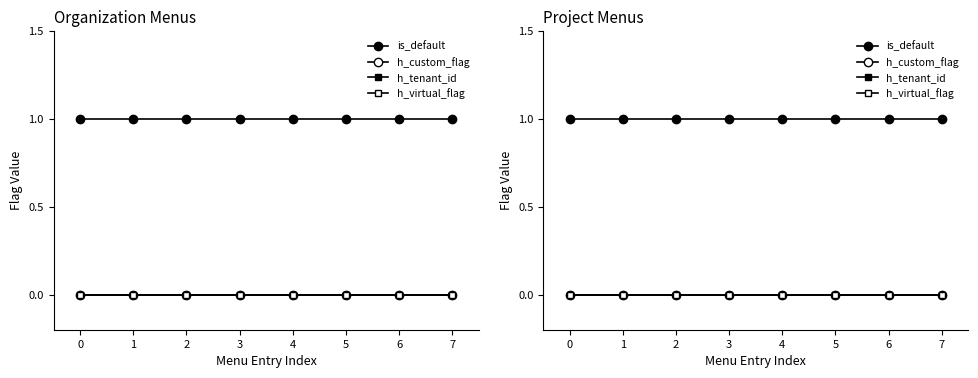

True or false: h_virtual_flag and h_custom_flag cross at least once.

False